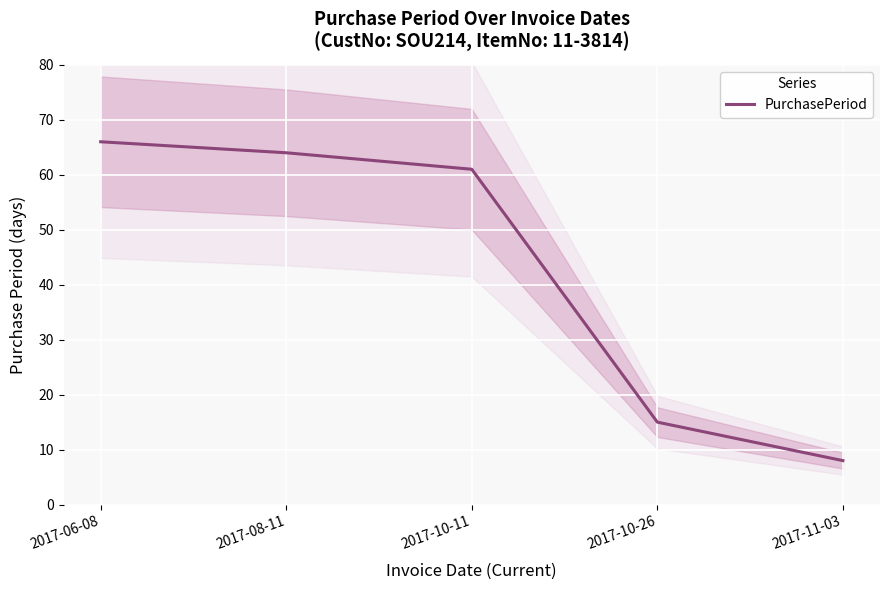

List the labels in order of value, smallest first.

2017-11-03, 2017-10-26, 2017-10-11, 2017-08-11, 2017-06-08